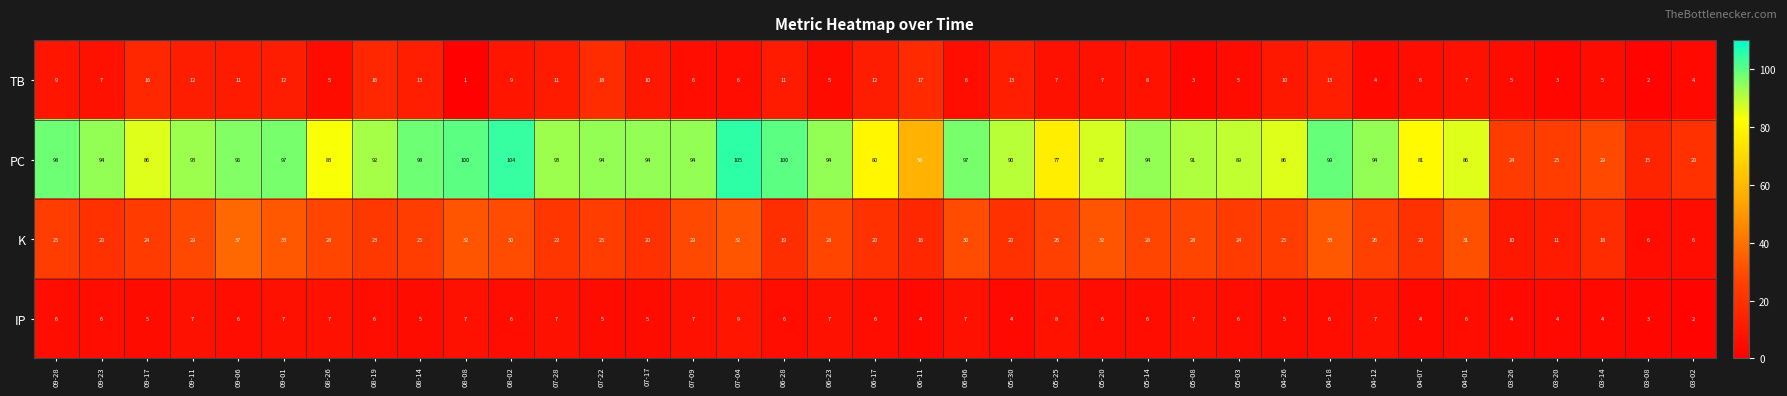

Rank the series at 03-14 from lowest to highest value.

IP, TB, K, PC